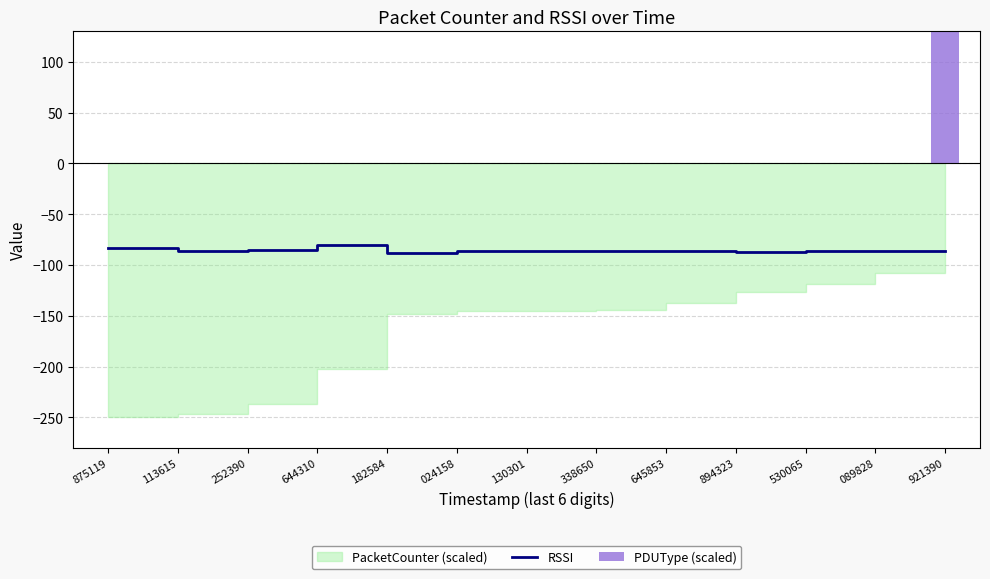

At which category is the sum across all series the highest?

921390